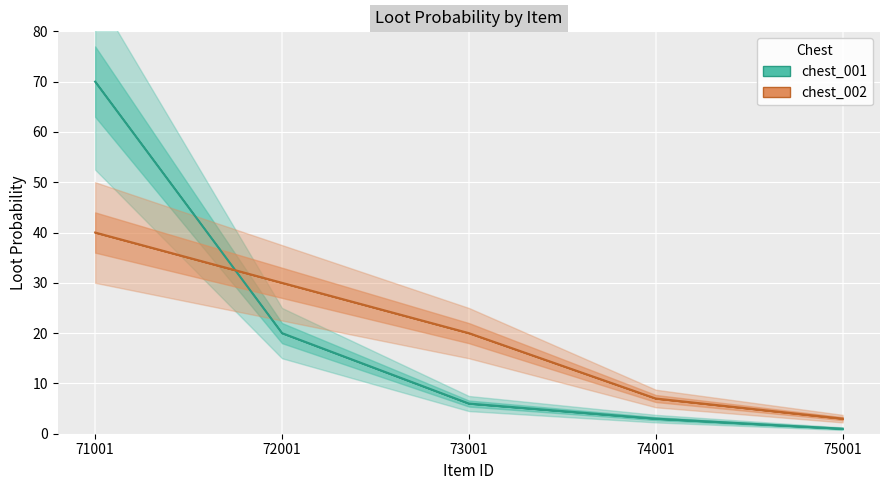

What is the minimum value for chest_002?

3